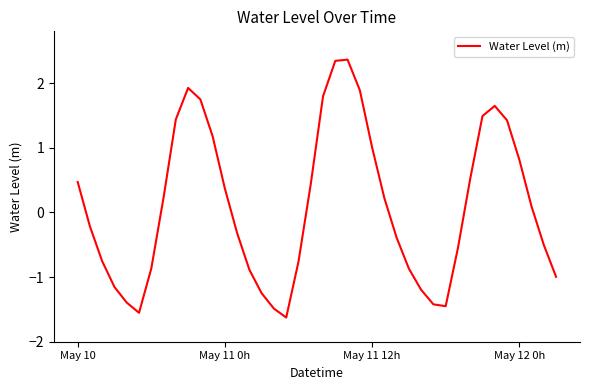

How many positive values are there?

20